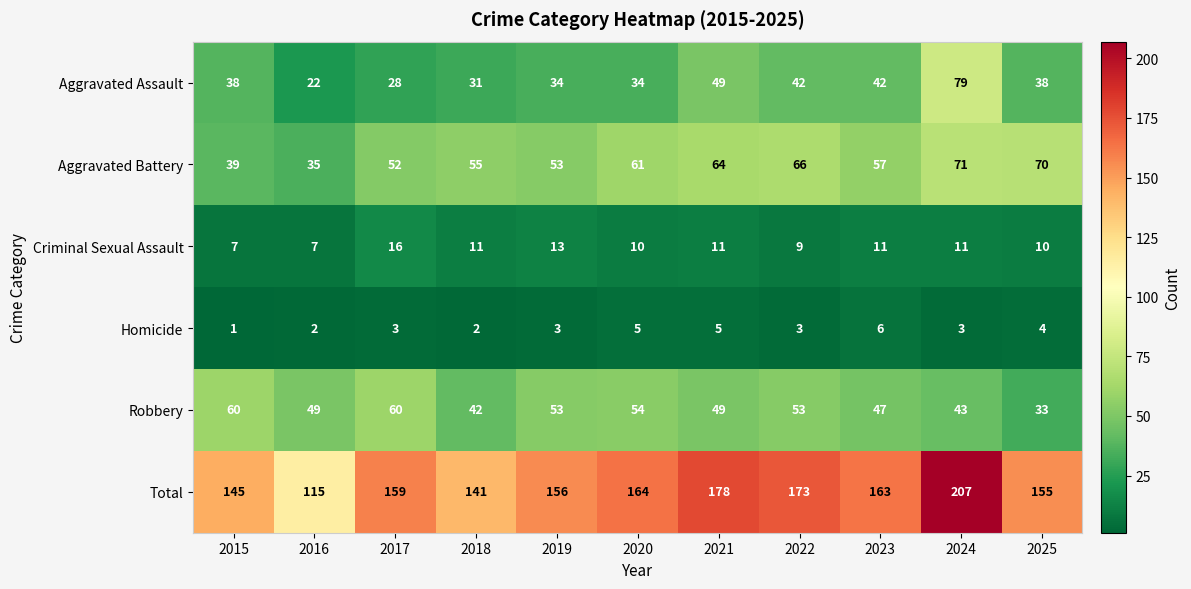

List the series in order of their peak value, lowest first.

Homicide, Criminal Sexual Assault, Robbery, Aggravated Battery, Aggravated Assault, Total